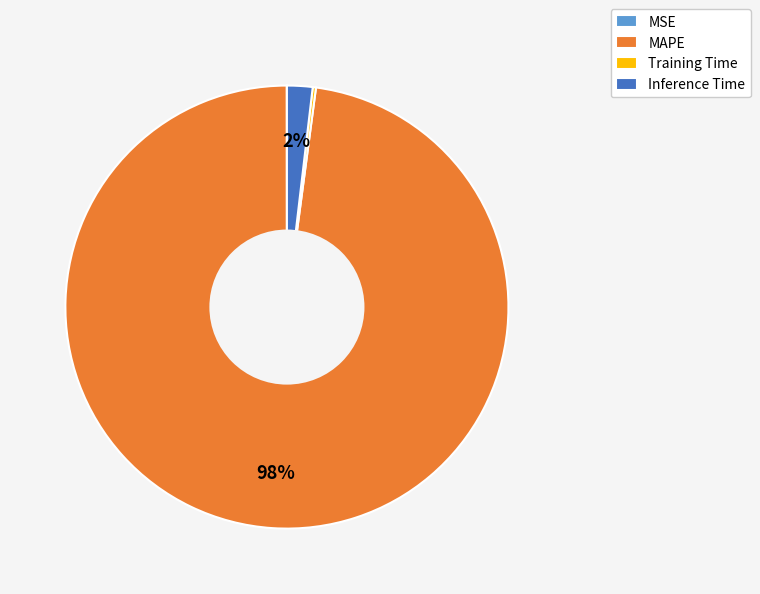

Which slice is the largest?

MAPE